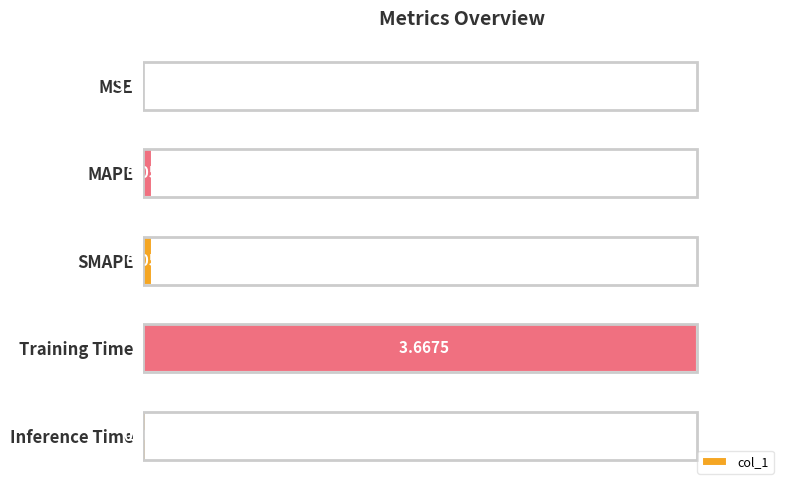

At which category does the chart reach its peak across all series?

Training Time